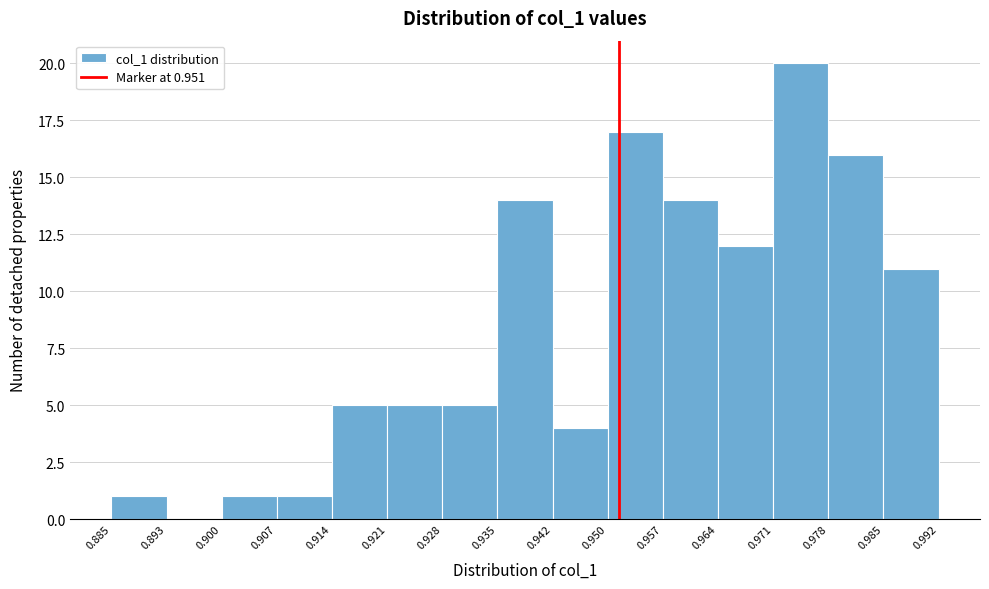

Which range on the x-axis has the tallest bar?

0.971 to 0.978